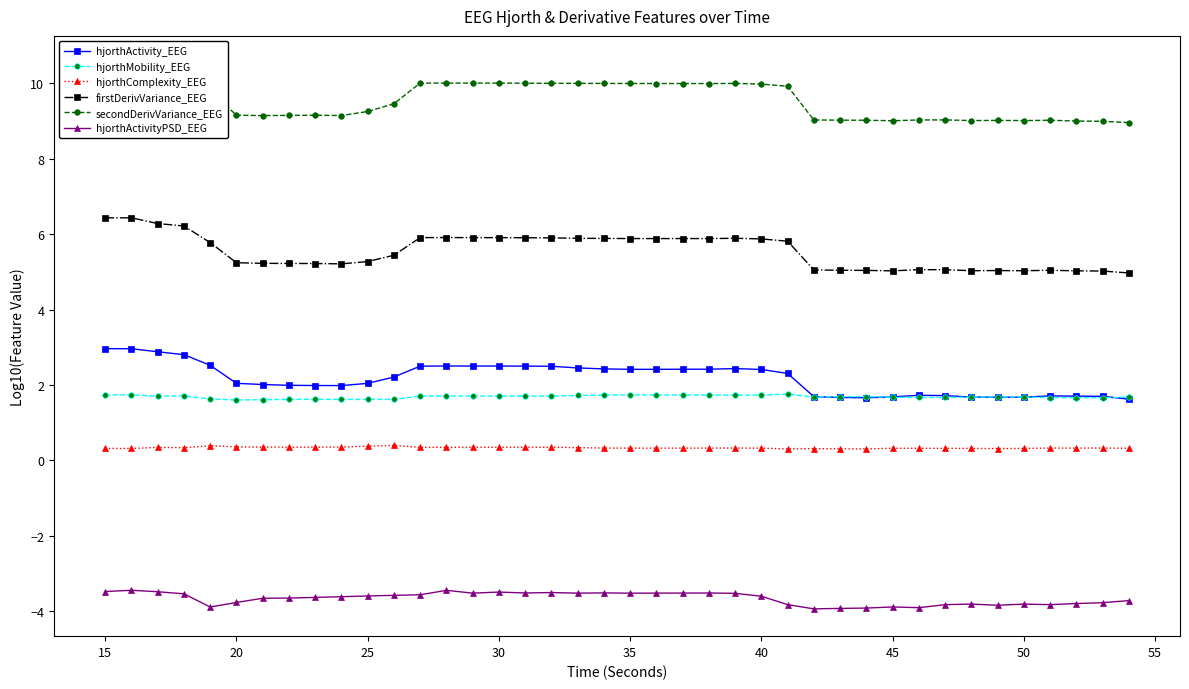

True or false: hjorthActivityPSD_EEG and firstDerivVariance_EEG intersect in this chart.

False